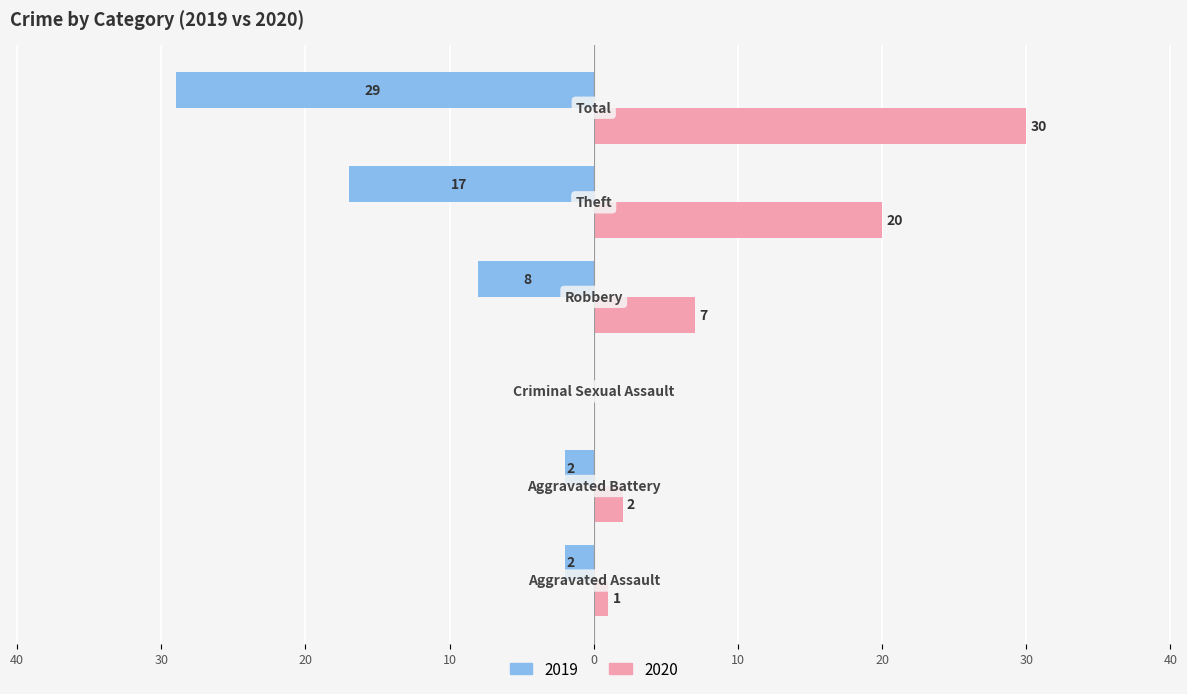

What are all the series names shown in the legend?

2019, 2020